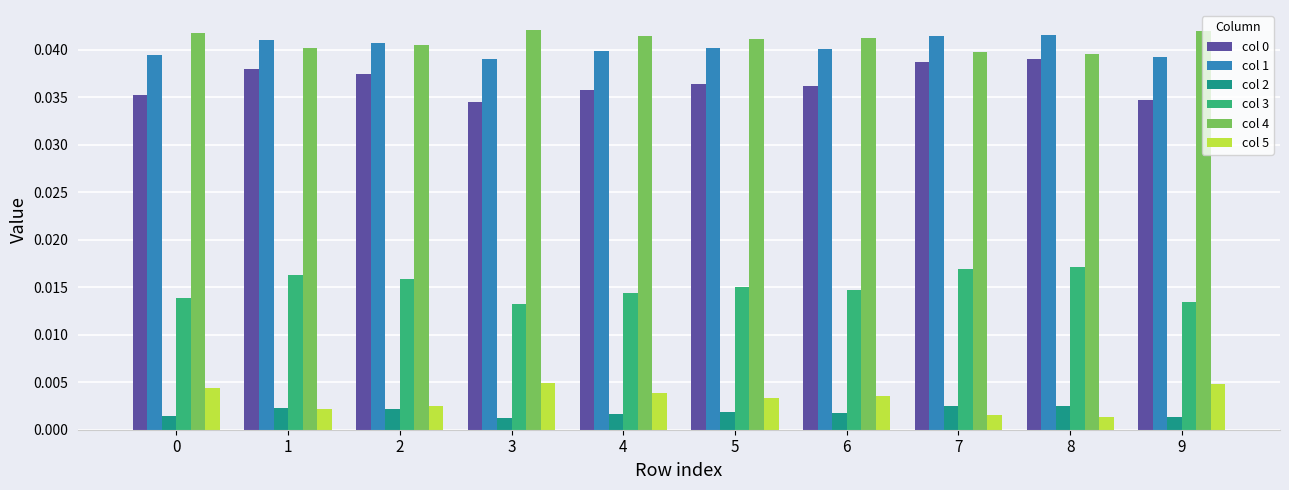

What is the sum of all col 1 values?

0.4